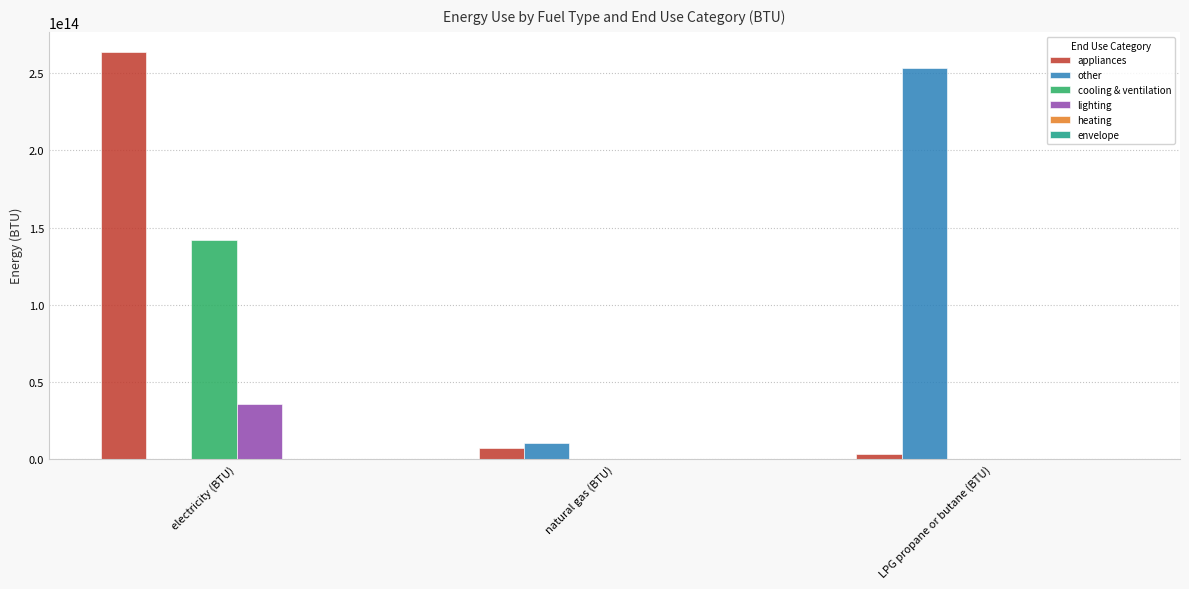

Count the number of categories in the chart.

3